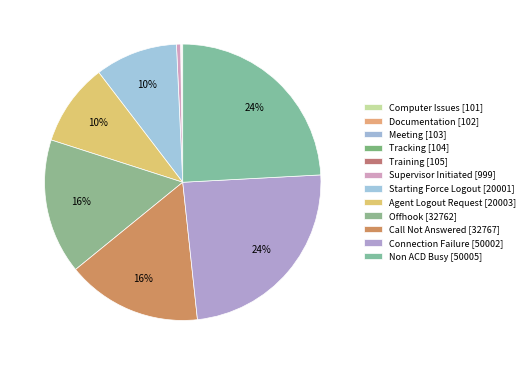

Rank the categories by value from highest to lowest.

Non ACD Busy, Connection Failure, Call Not Answered, Offhook, Agent Logout Request, Starting Force Logout, Supervisor Initiated, Training, Tracking, Meeting, Documentation, Computer Issues